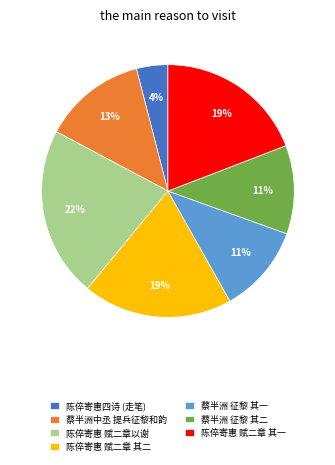

True or false: 蔡半洲 征黎 其二 accounts for 24% of the total.

False